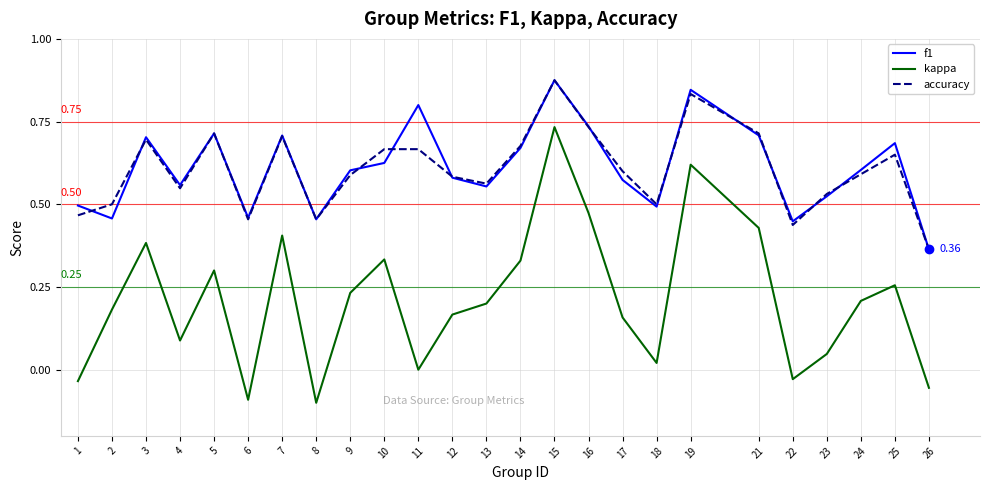

Does the chart have visible grid lines?

Yes